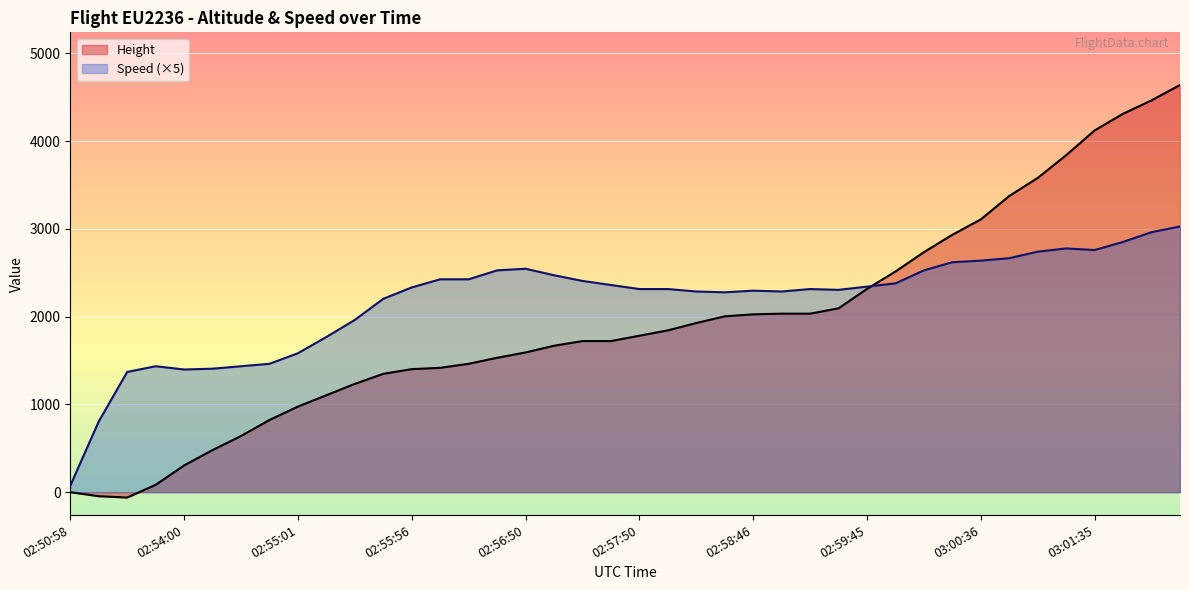

True or false: Speed and Height intersect in this chart.

True